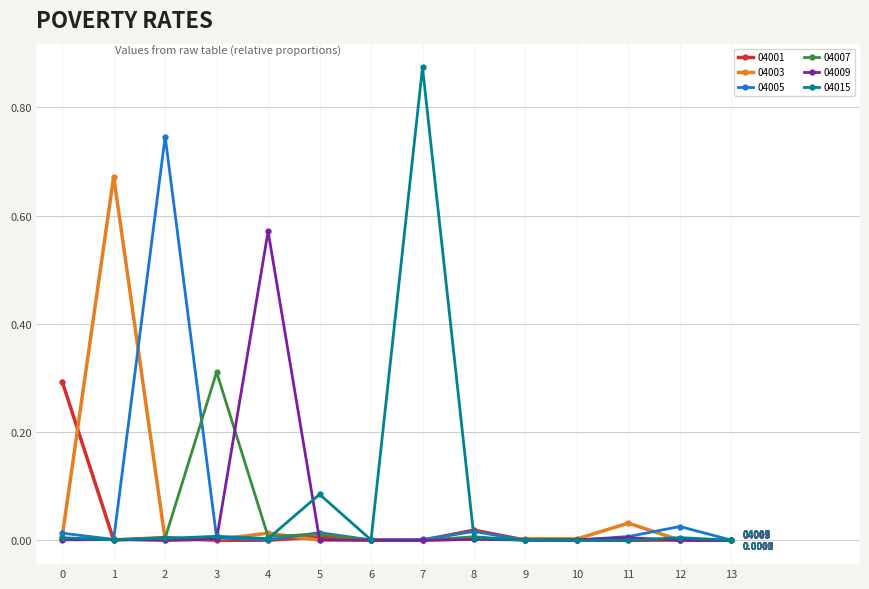

Which series changed the most between 7 and 12?

04015